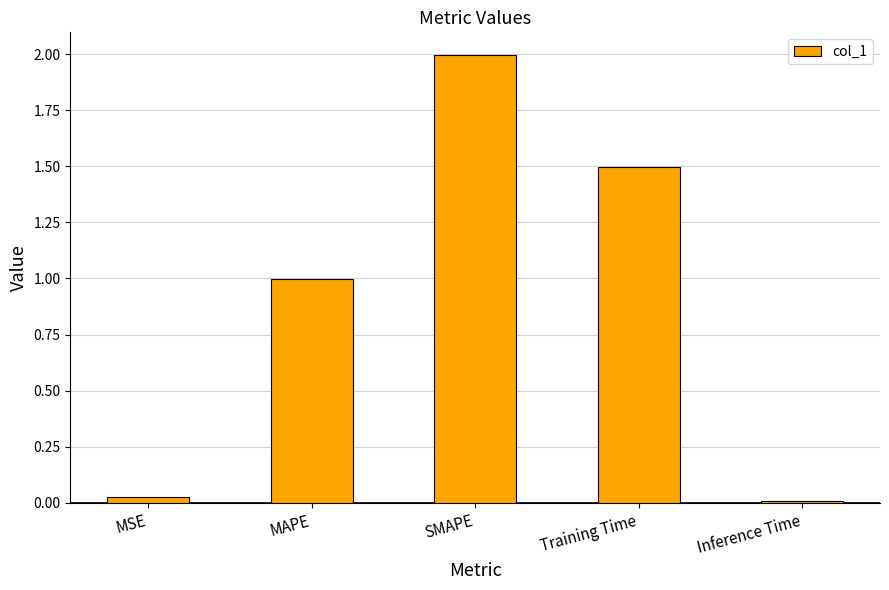

What is the change in value from SMAPE to Training Time?

-0.5